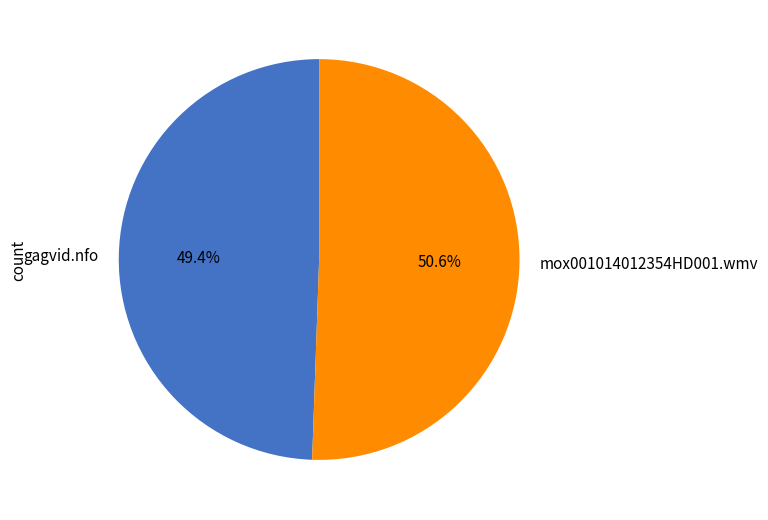

True or false: gagvid.nfo accounts for 49% of the total.

True